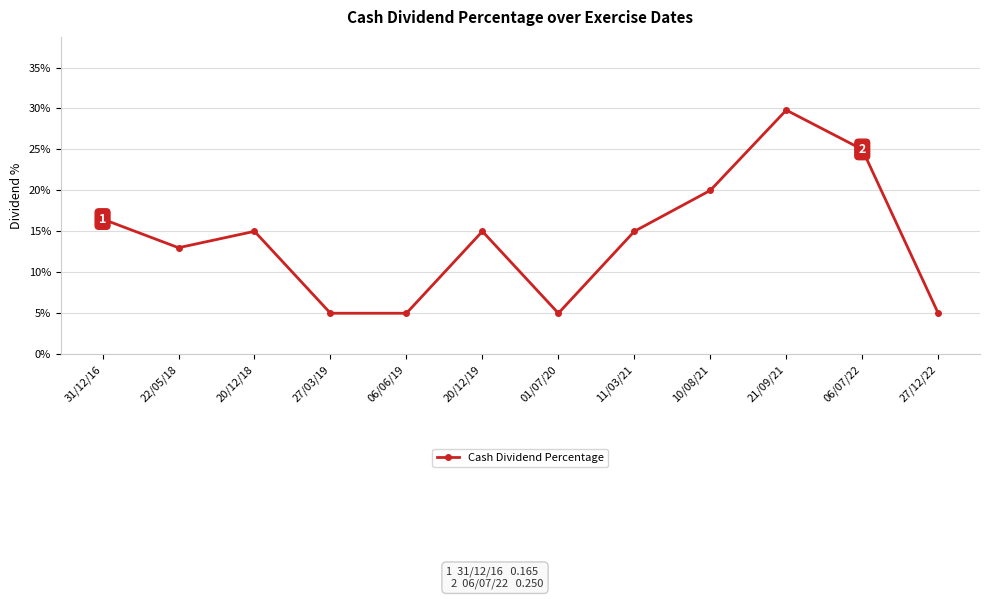

Reading left to right, extract all data points from this chart.

0.2	0.1	0.1	0.1	0.1	0.1	0.1	0.1	0.2	0.3	0.2	0.1